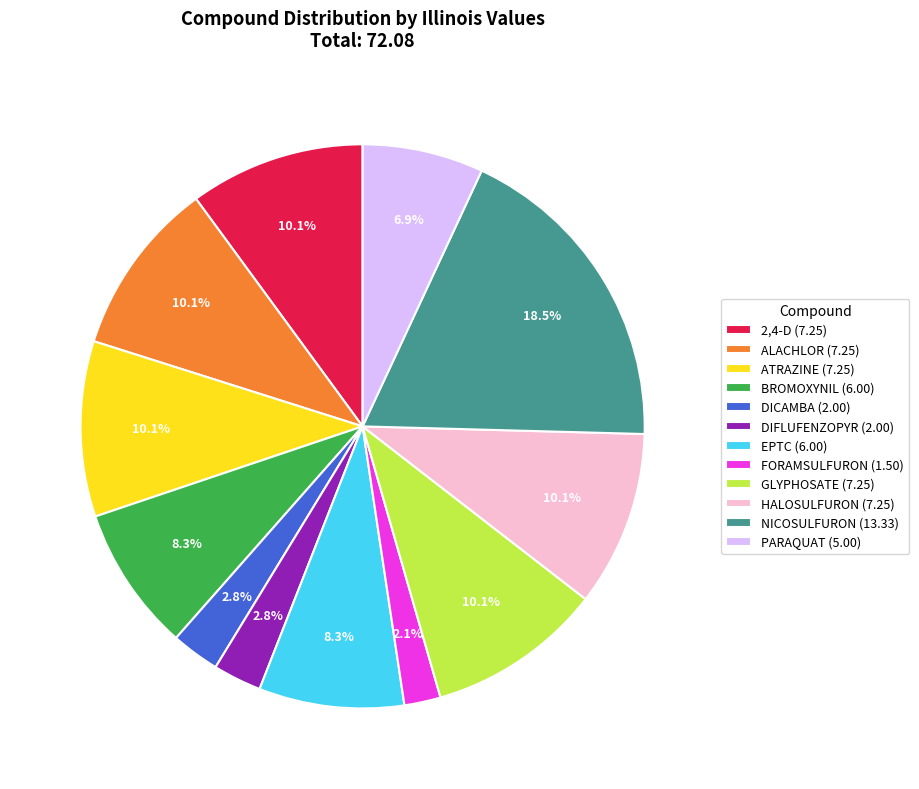

What is the largest slice in the pie chart?

NICOSULFURON (13.33)